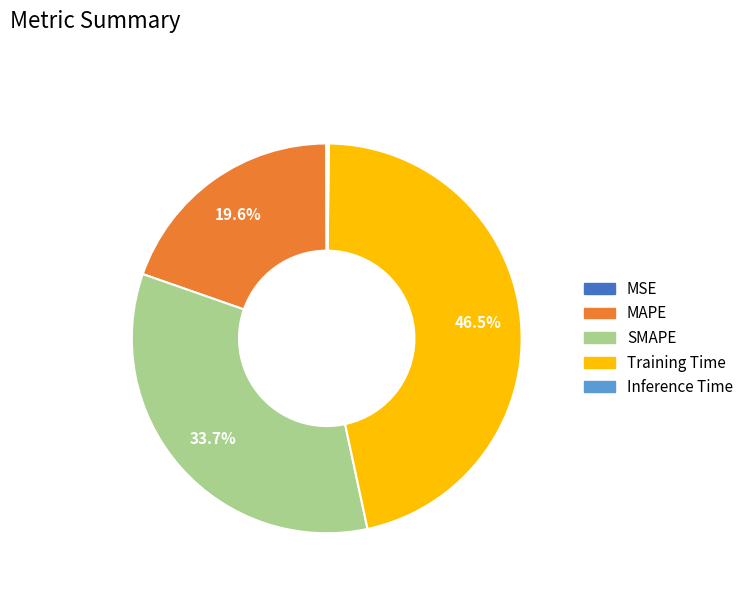

To the nearest percent, what percentage of the pie is MAPE?

20%